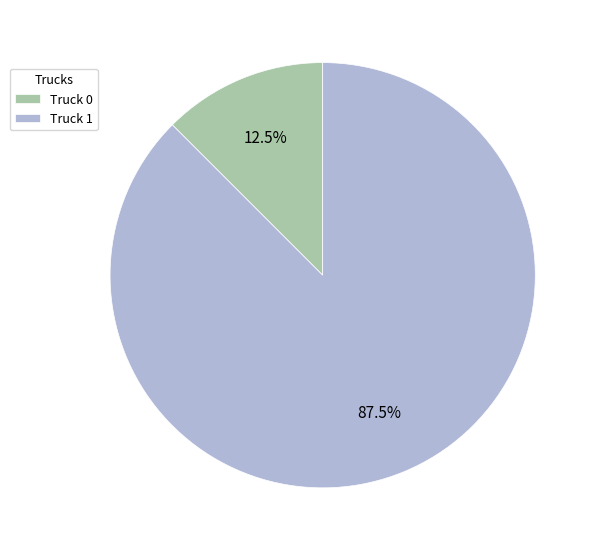

What is the ratio of the value at Truck 1 to the value at Truck 0?

7.0